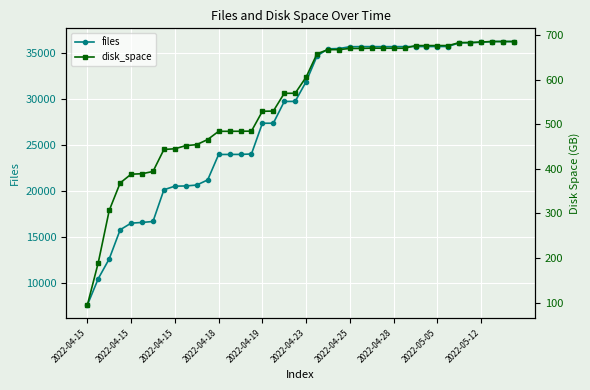

Is it true that disk_space equals 454.3 at 10?

True